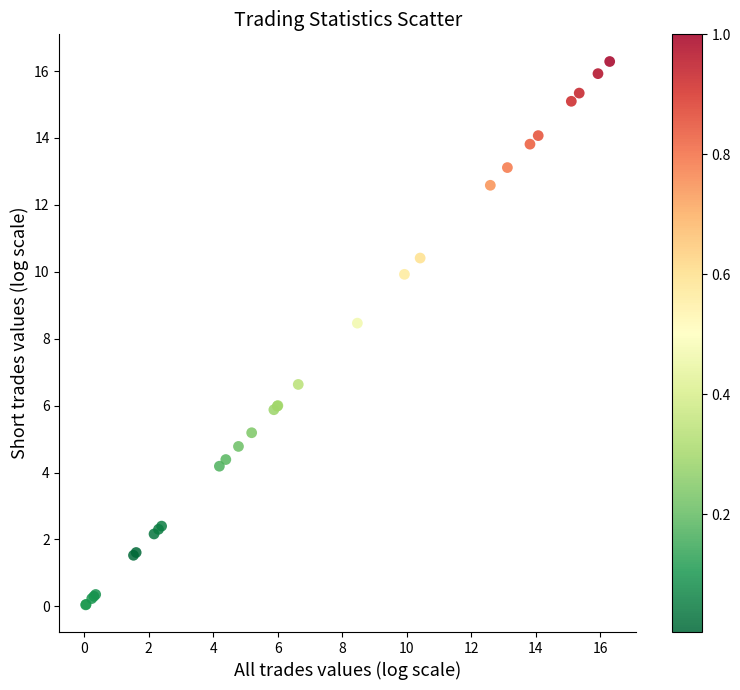

What Y value in the scatter plot is closest to 8?

8.5